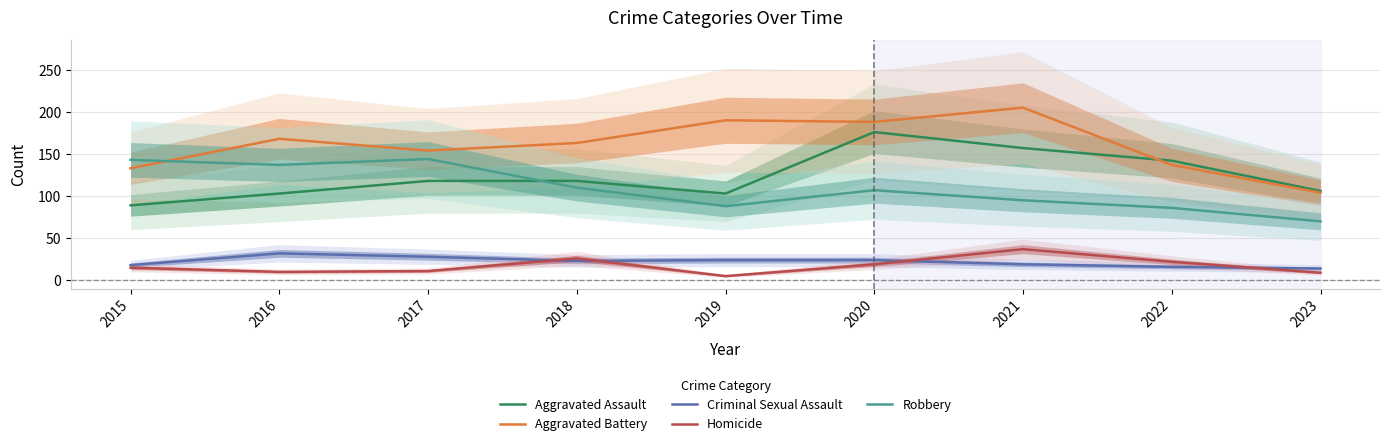

Where does the Aggravated Assault series first go above 118?

2020